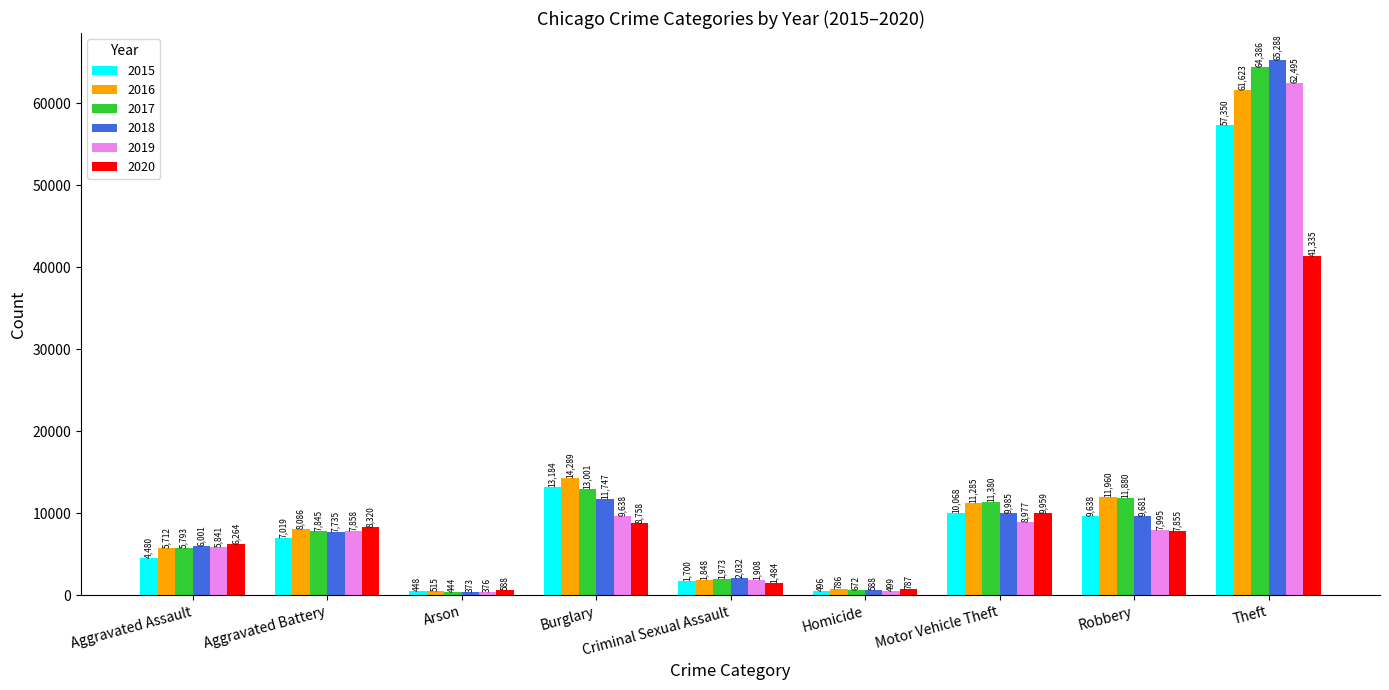

What is the total value across all series at Arson?

2744